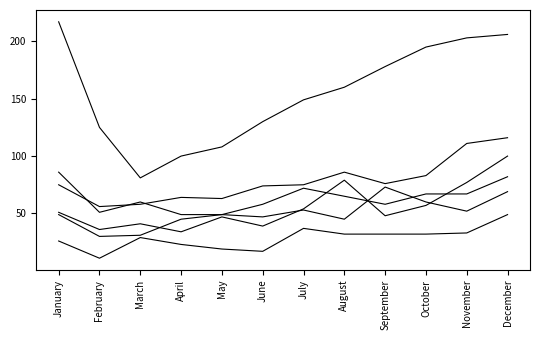

How many lines are shown in the chart?

6